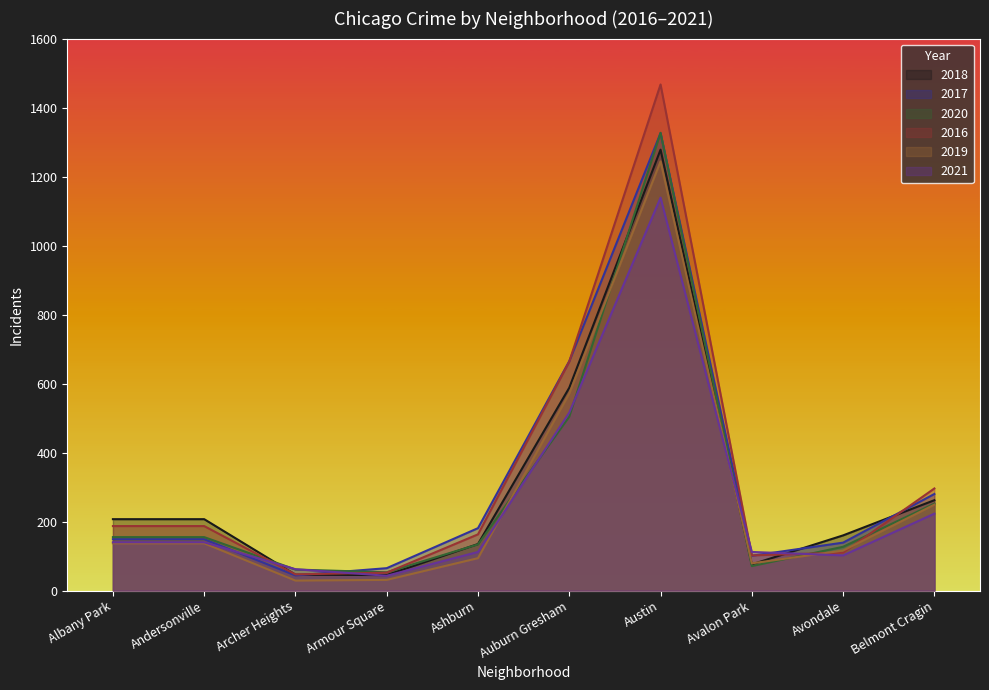

How many lines are shown in the chart?

6